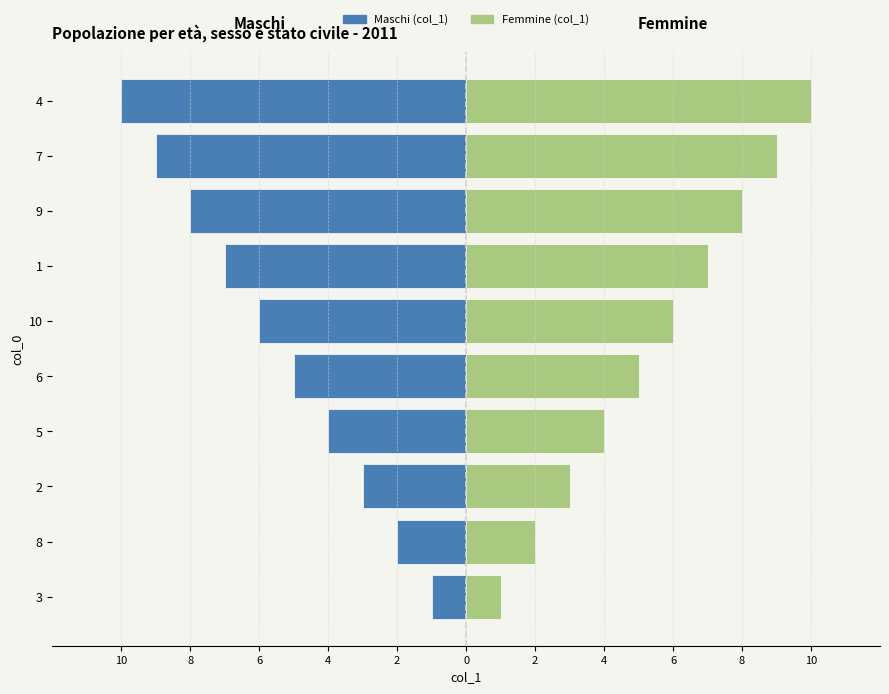

What is the sum of all col_1 (right) values?

55